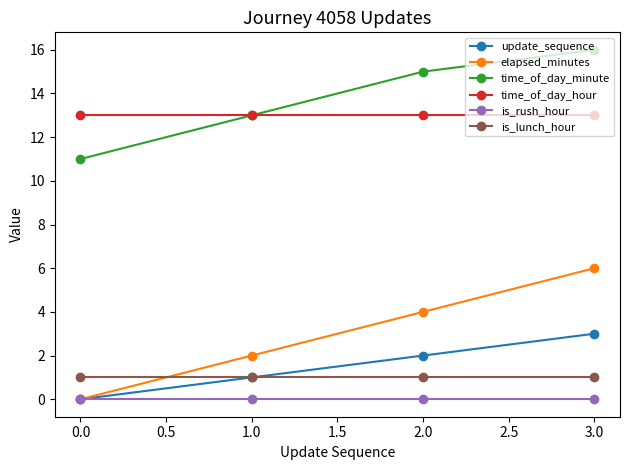

Which series has the largest range (max minus min)?

elapsed_minutes